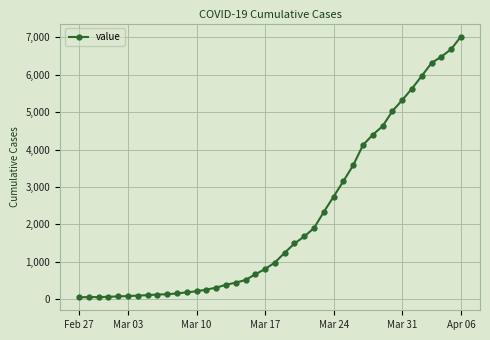

What is the difference between the second highest and minimum values?

6626